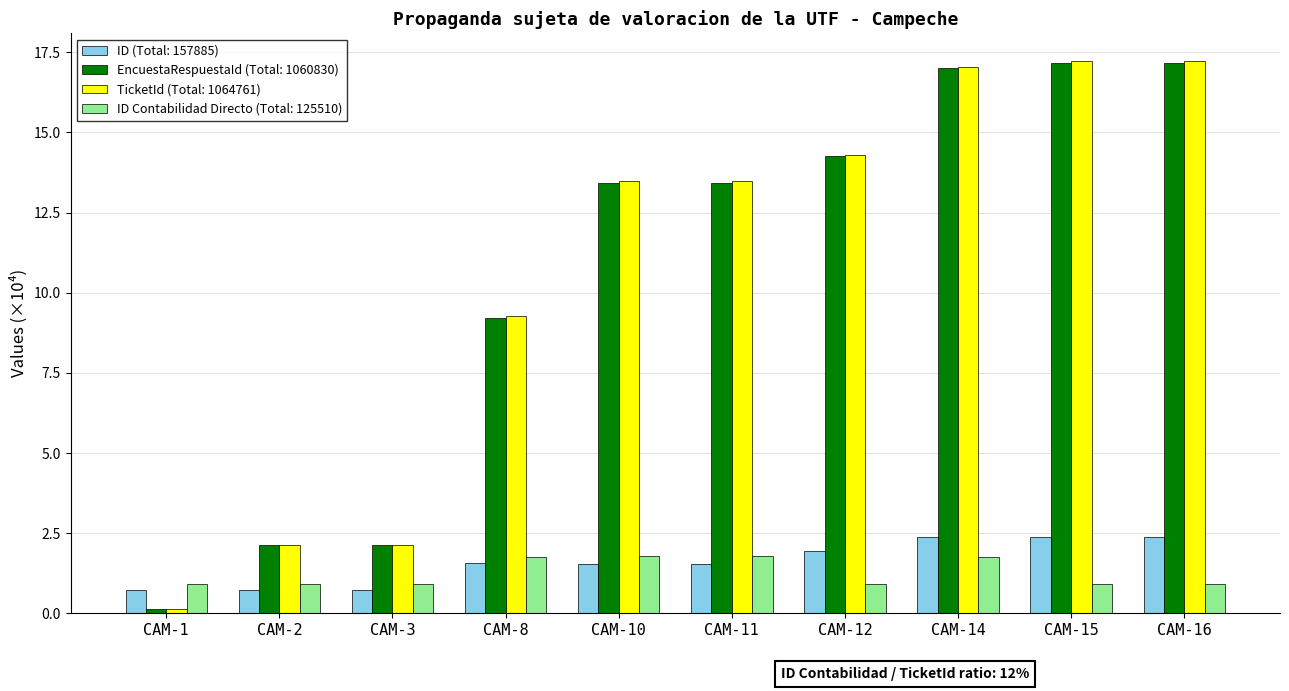

Reading left to right, extract all data points from this chart.

ID: 7137	7138	7139	15546	15227	15228	19307	23720	23721	23722
EncuestaRespuestaId: 1413	21336	21346	92199	134239	134326	142532	169972	171716	171751
TicketId: 1413	21337	21347	92762	134800	134887	143093	170533	172277	172312
ID Contabilidad Directo: 9098	9098	9098	17604	17857	17857	9098	17604	9098	9098